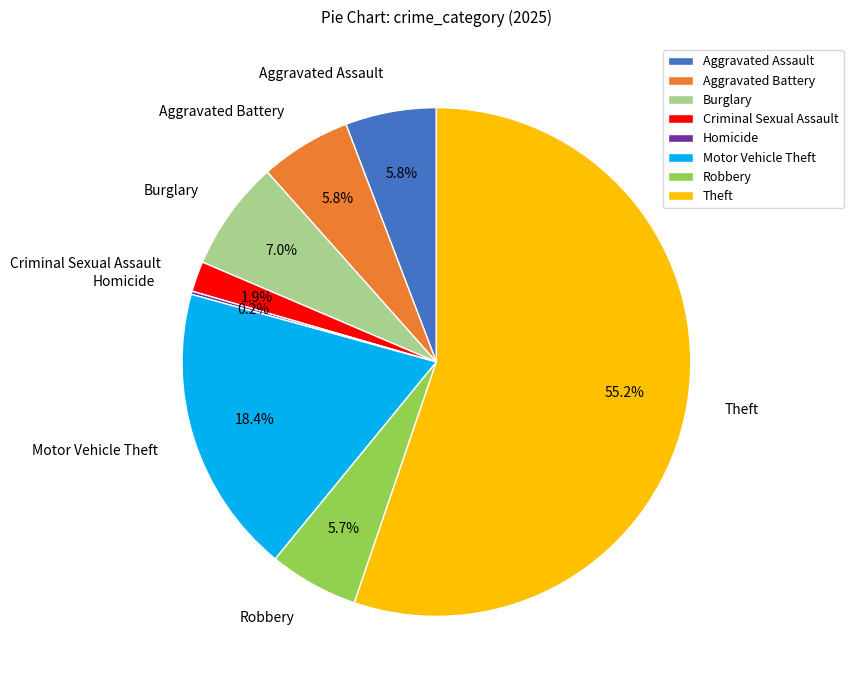

What is the total percentage of Burglary and Robbery?

12.7%